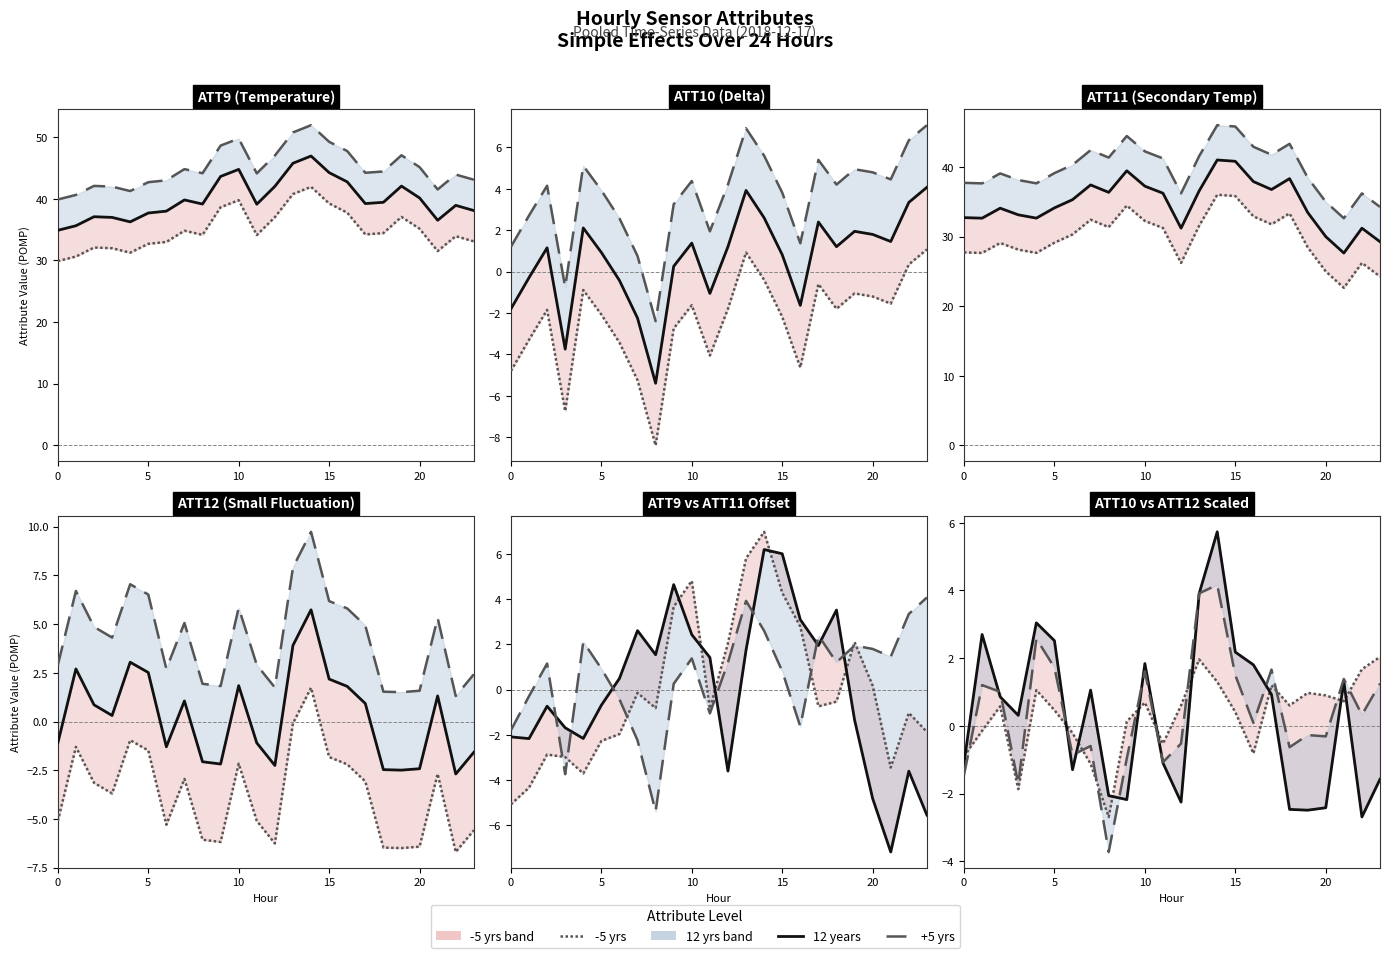

At which label is -5 yrs closest to 0?

9